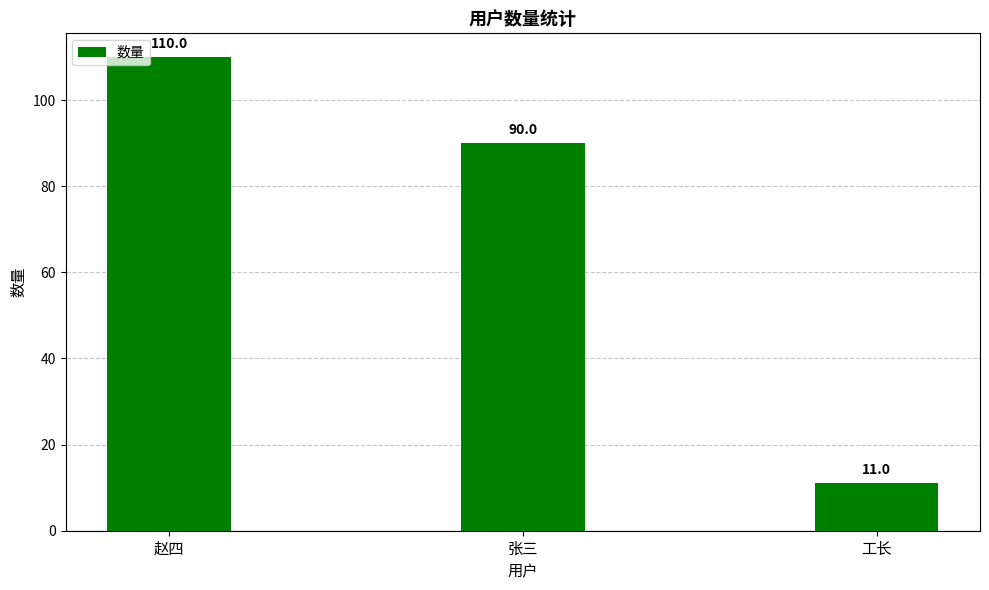

List the labels in order of value, largest first.

赵四, 张三, 工长